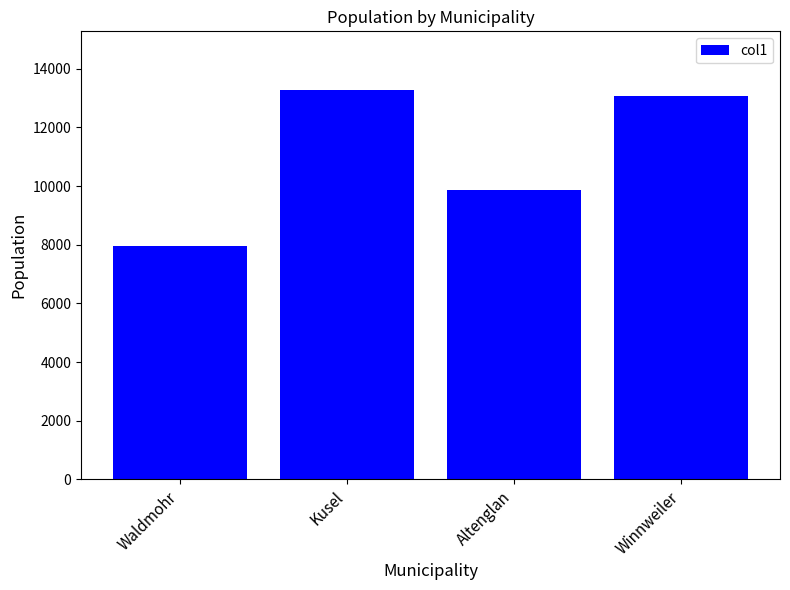

List the labels in order of value, largest first.

Kusel, Winnweiler, Altenglan, Waldmohr